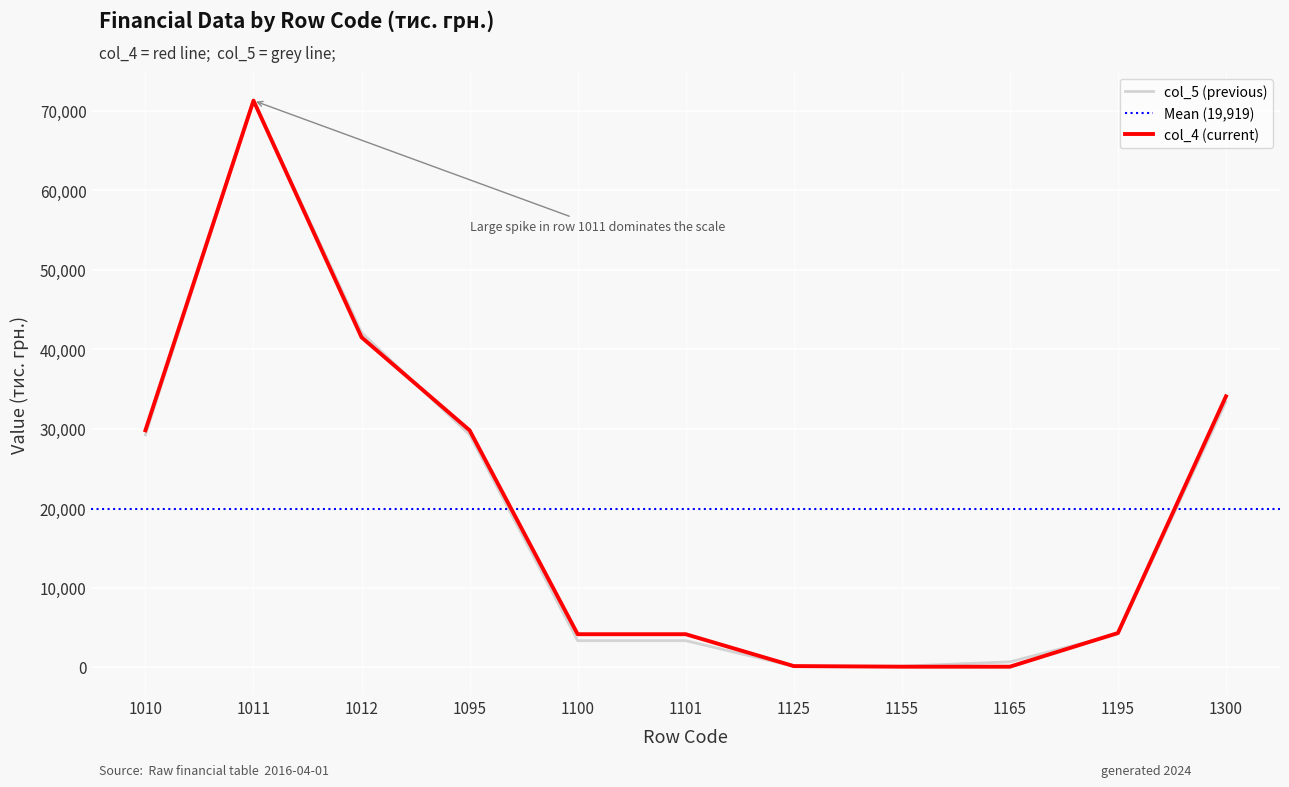

What is the value of the col_4 (current) point at the 6th from the left?

4125